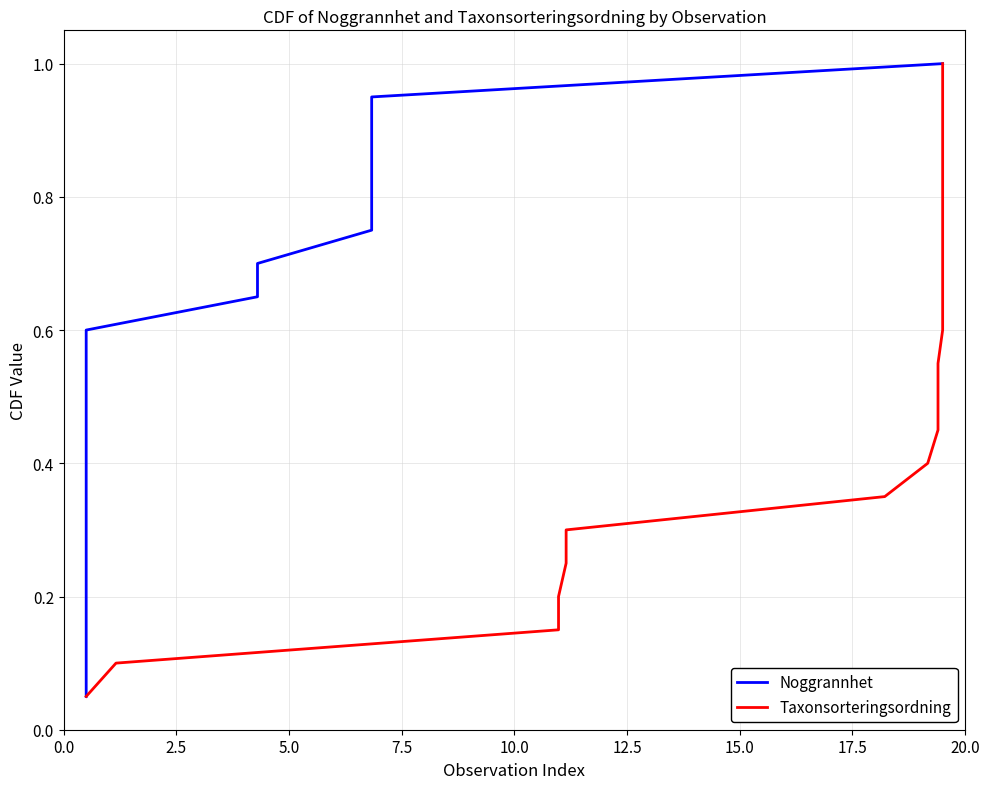

Is it true that Noggrannhet equals 1.3 at 16?

False